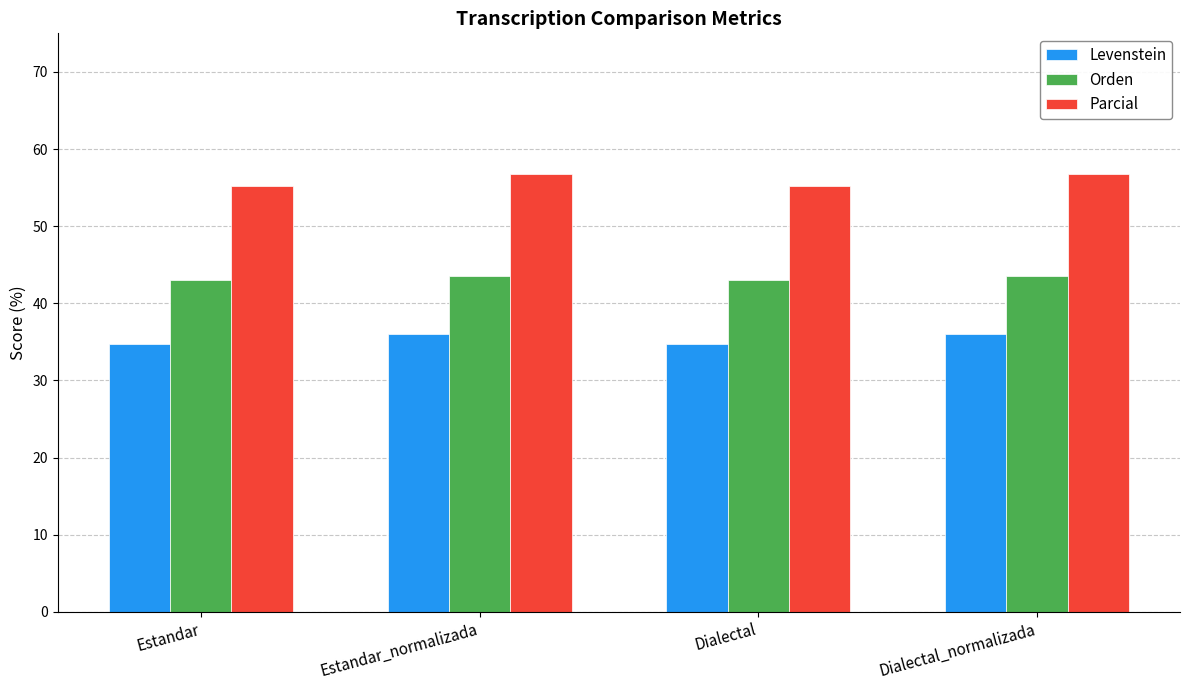

How many series are shown in this chart?

3